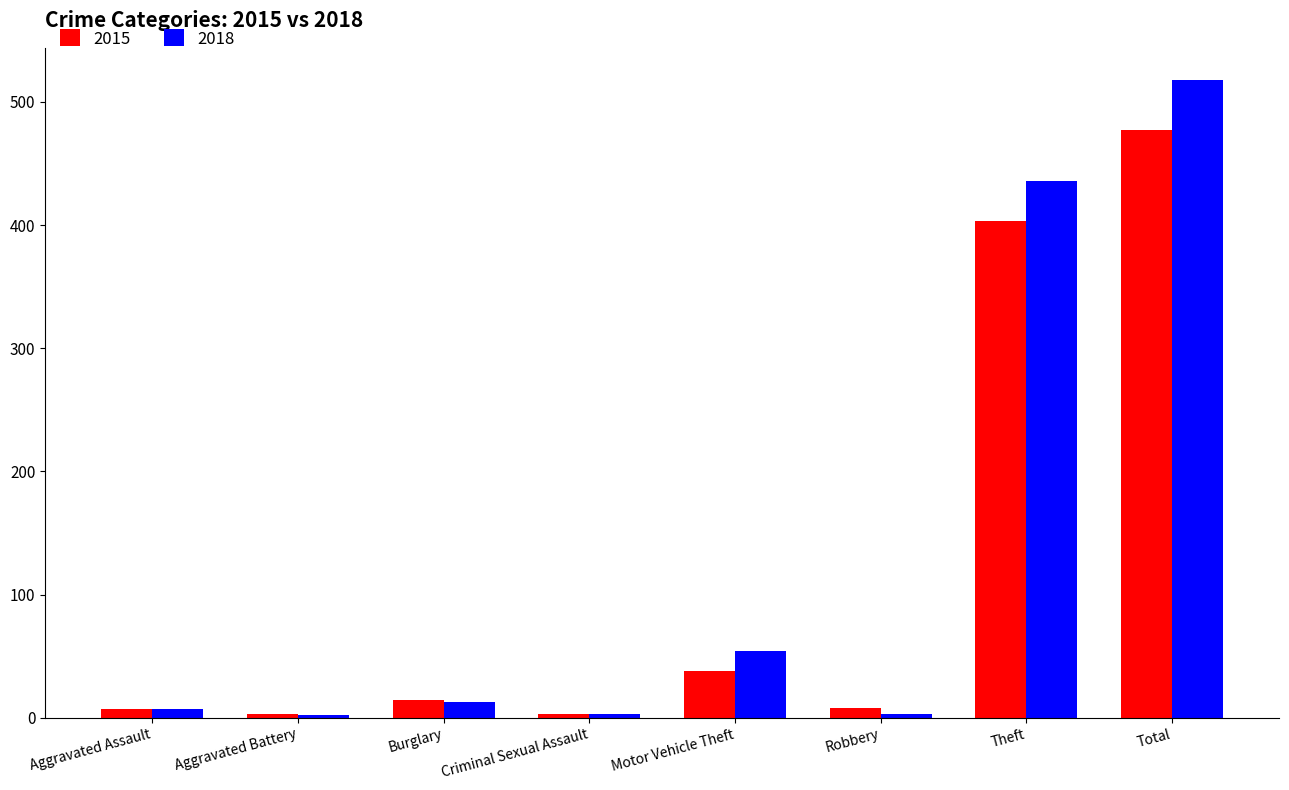

At which category is the sum across all series the highest?

Total